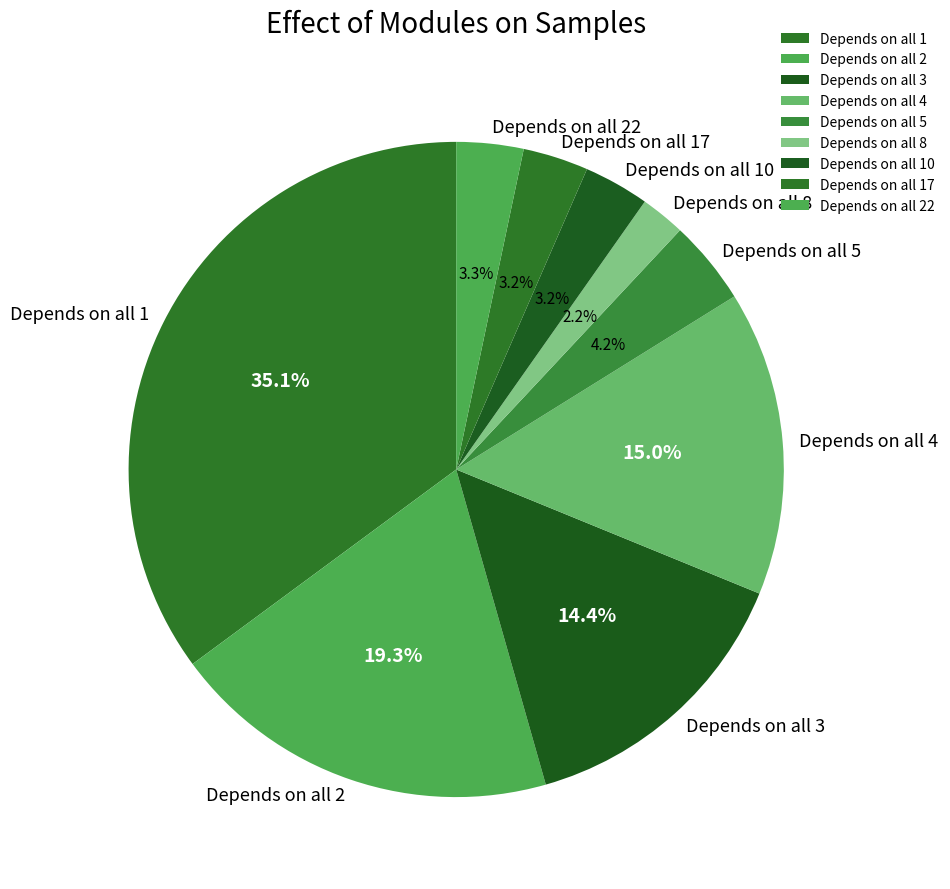

To the nearest percent, what is the difference between the largest and smallest slice percentages?

33%